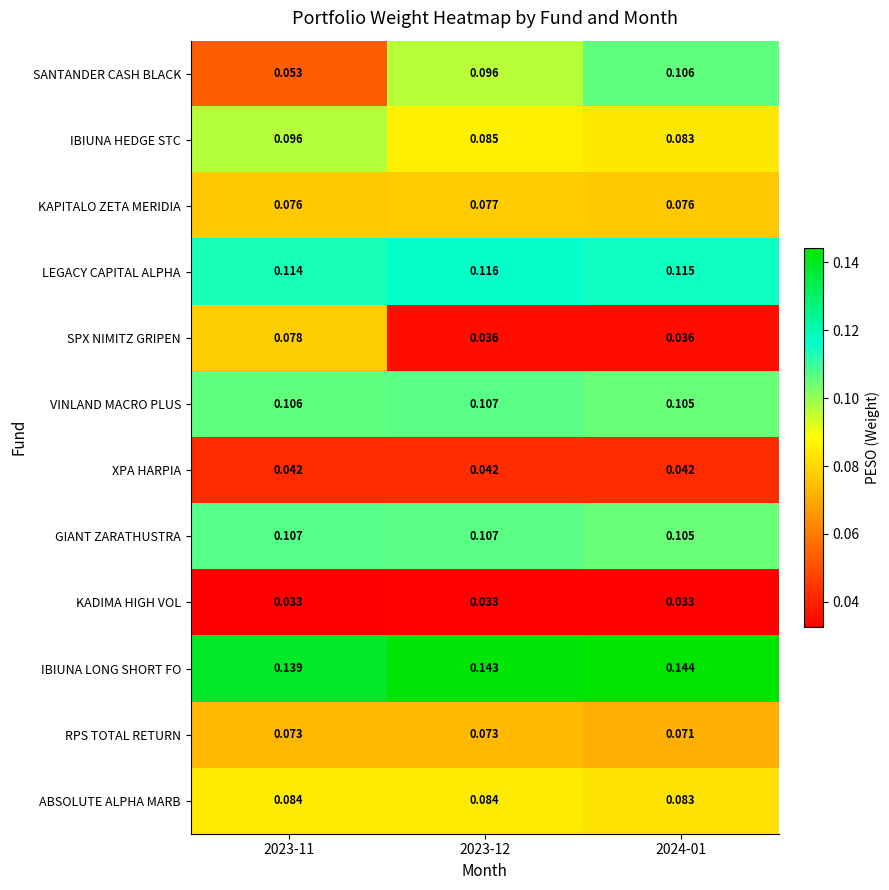

Which series has the largest range (max minus min)?

SANTANDER CASH BLACK